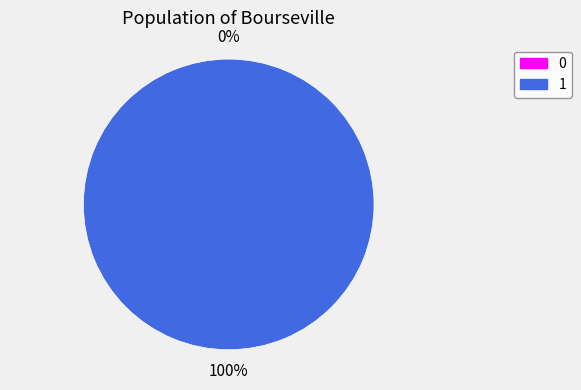

To the nearest percent, what is the difference between the largest and smallest slice percentages?

100%